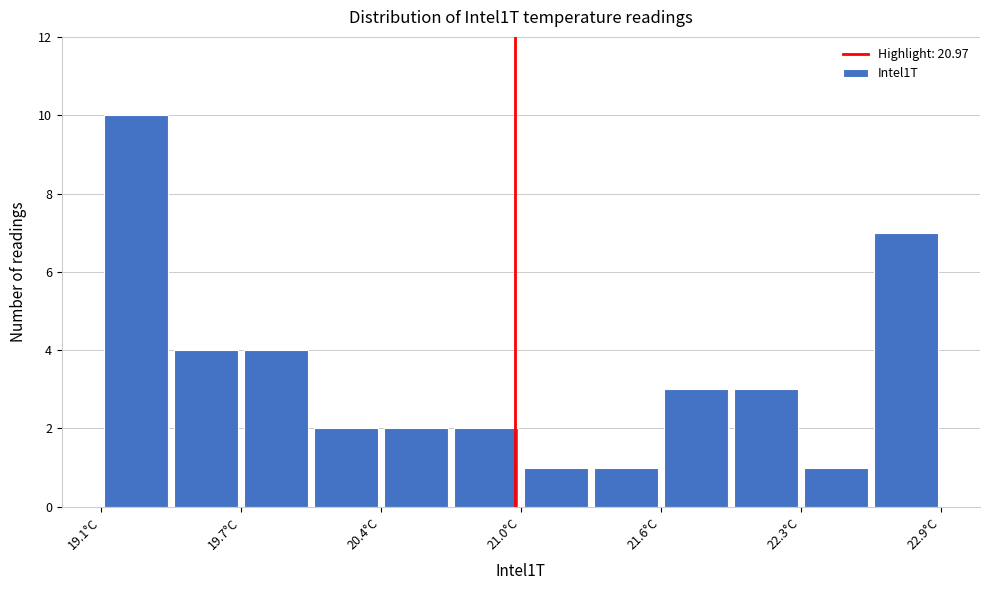

Around what value on the x-axis is the tallest bar? Give the approximate position of its centre, as read against the axis.

19.3